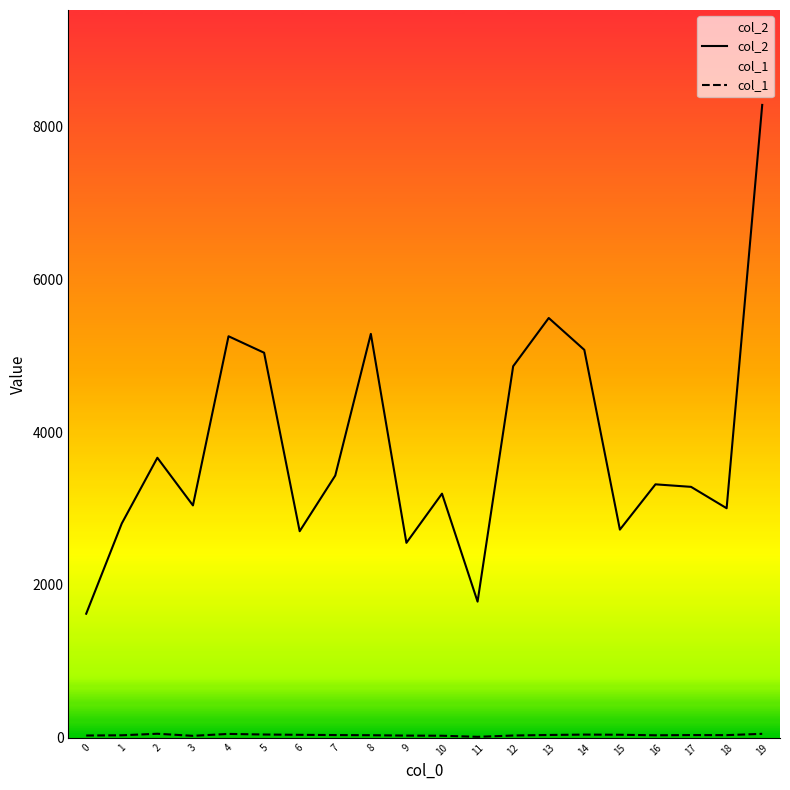

Reading left to right, list all the values displayed in this chart.

col_2: 1624	2806	3666	3042	5257	5041	2704	3433	5288	2552	3196	1782	4864	5496	5079	2725	3318	3285	3005	8286
col_1: 29	32	52	25	50	42	38	35	33	28	26	12	29	36	41	39	32	35	34	51